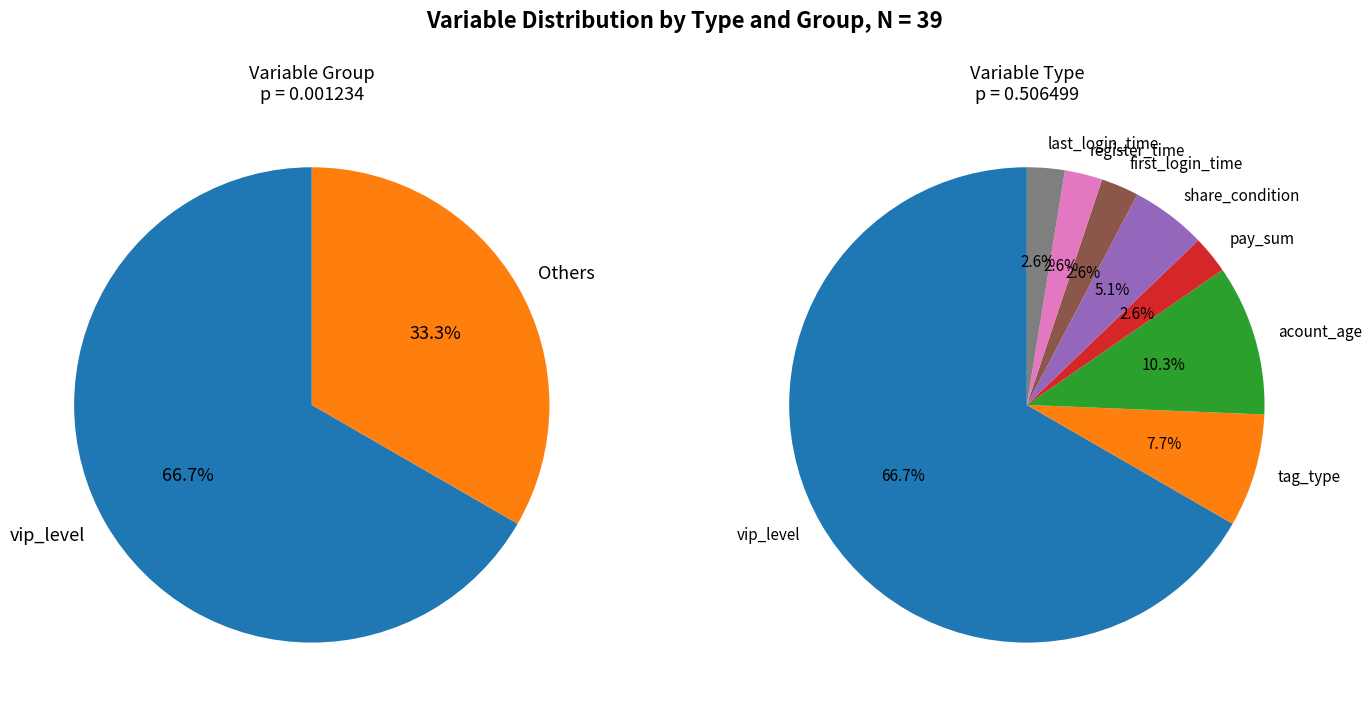

What is the smallest slice in the pie chart?

pay_sum